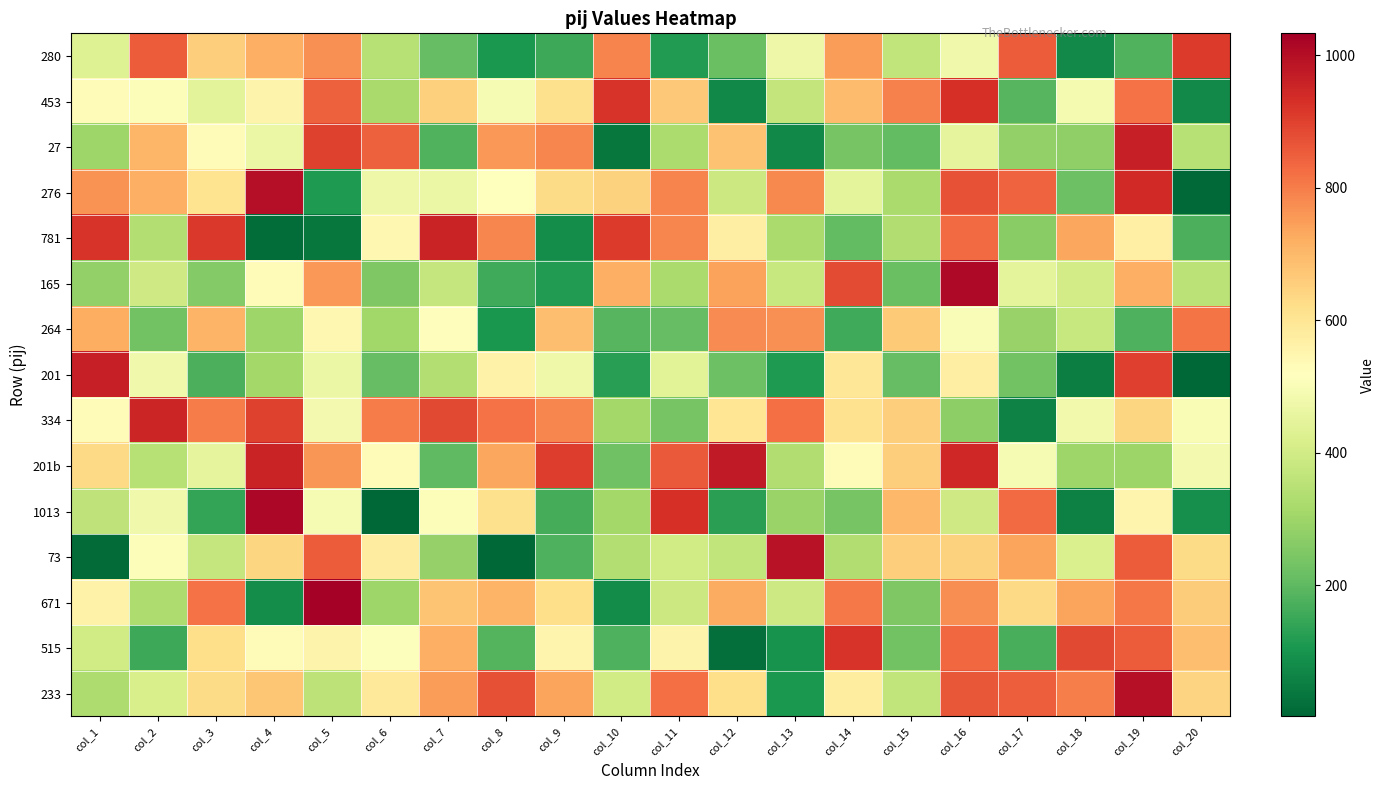

What is the total value across all series at col_15?

6623